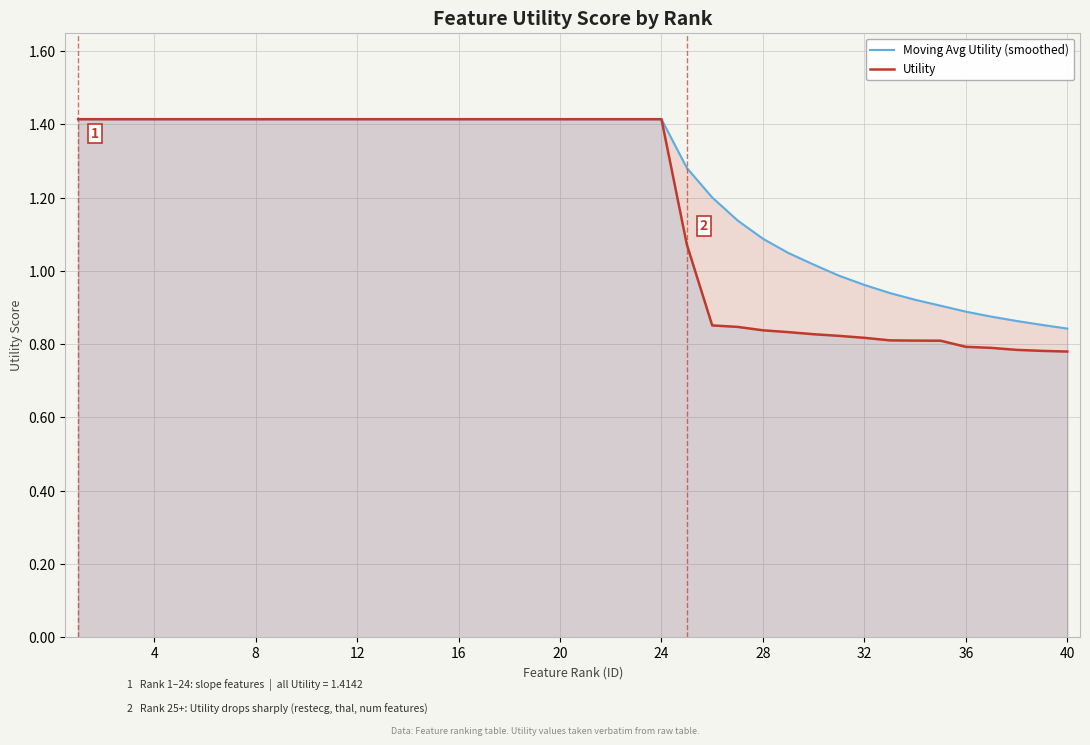

Reading left to right, what are all the values shown in this chart?

Moving Avg Utility (smoothed): 1.4	1.4	1.4	1.4	1.4	1.4	1.4	1.4	1.4	1.4	1.4	1.4	1.4	1.4	1.4	1.4	1.4	1.4	1.4	1.4	1.4	1.4	1.4	1.4	1.3	1.2	1.1	1.1	1.0	1.0	1.0	1.0	0.9	0.9	0.9	0.9	0.9	0.9	0.9	0.8
Utility: 1.4	1.4	1.4	1.4	1.4	1.4	1.4	1.4	1.4	1.4	1.4	1.4	1.4	1.4	1.4	1.4	1.4	1.4	1.4	1.4	1.4	1.4	1.4	1.4	1.1	0.9	0.8	0.8	0.8	0.8	0.8	0.8	0.8	0.8	0.8	0.8	0.8	0.8	0.8	0.8